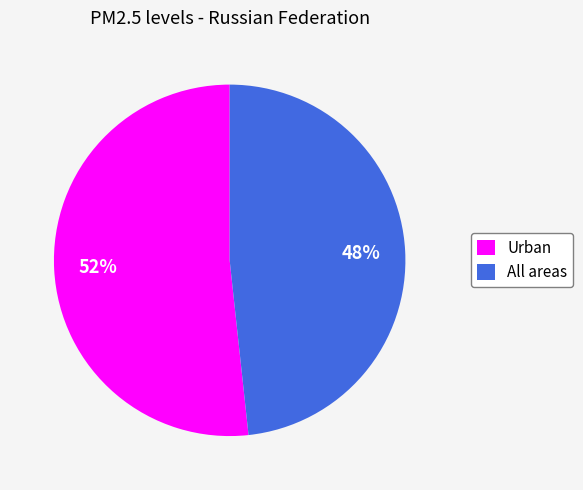

To the nearest percent, what percentage of the pie is All areas?

48%